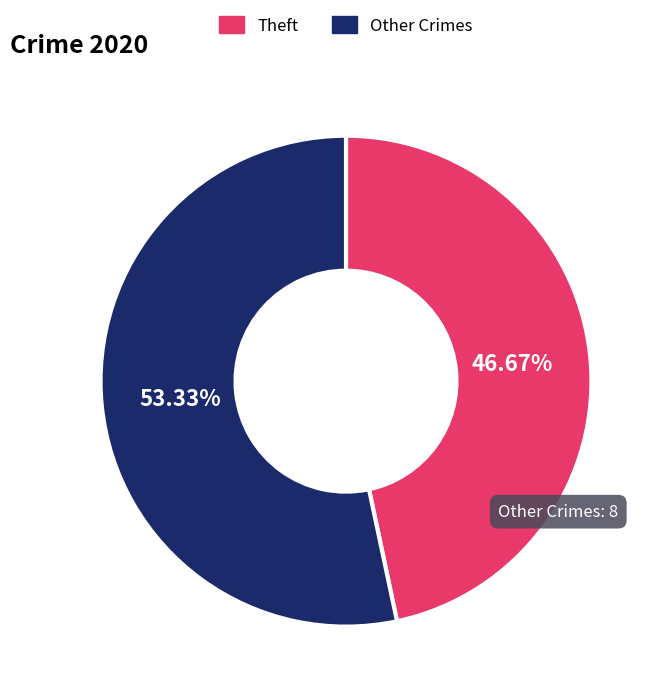

Is there any slice that represents more than half of the pie?

Yes